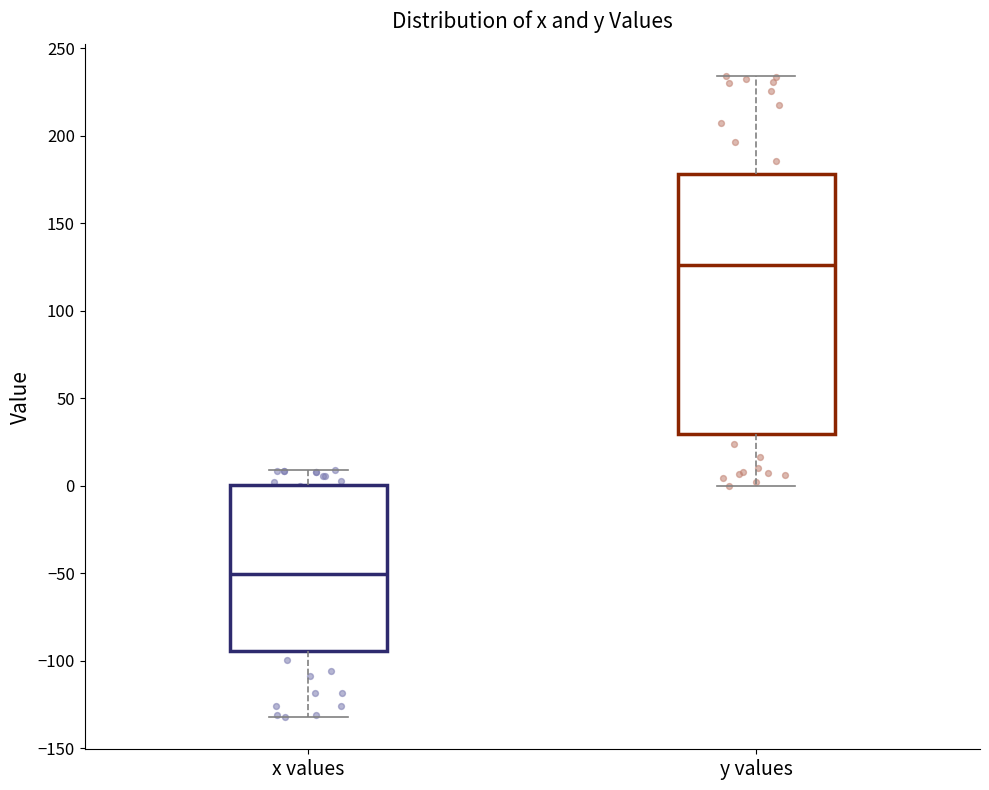

Reading left to right, read every box against the y-axis: the position of its median line, the range the box covers, and the ends of its whiskers. The values are not printed on the chart, so give them approximately, as read against the axis.

x values: median -50, box -95 to 0, whiskers -130 to 10
y values: median 125, box 30 to 180, whiskers 0 to 235